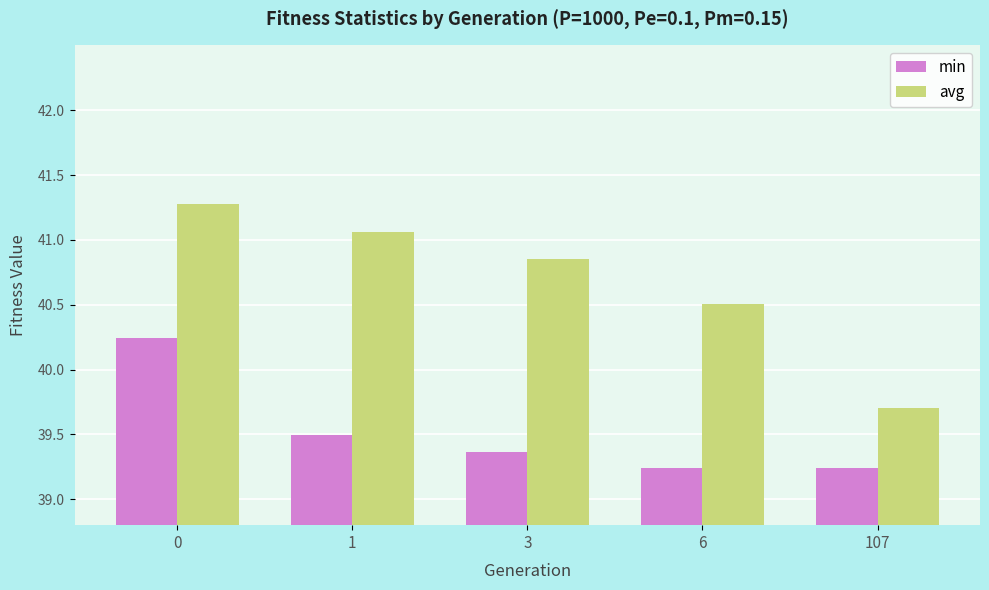

Does the chart contain stacked bars?

No